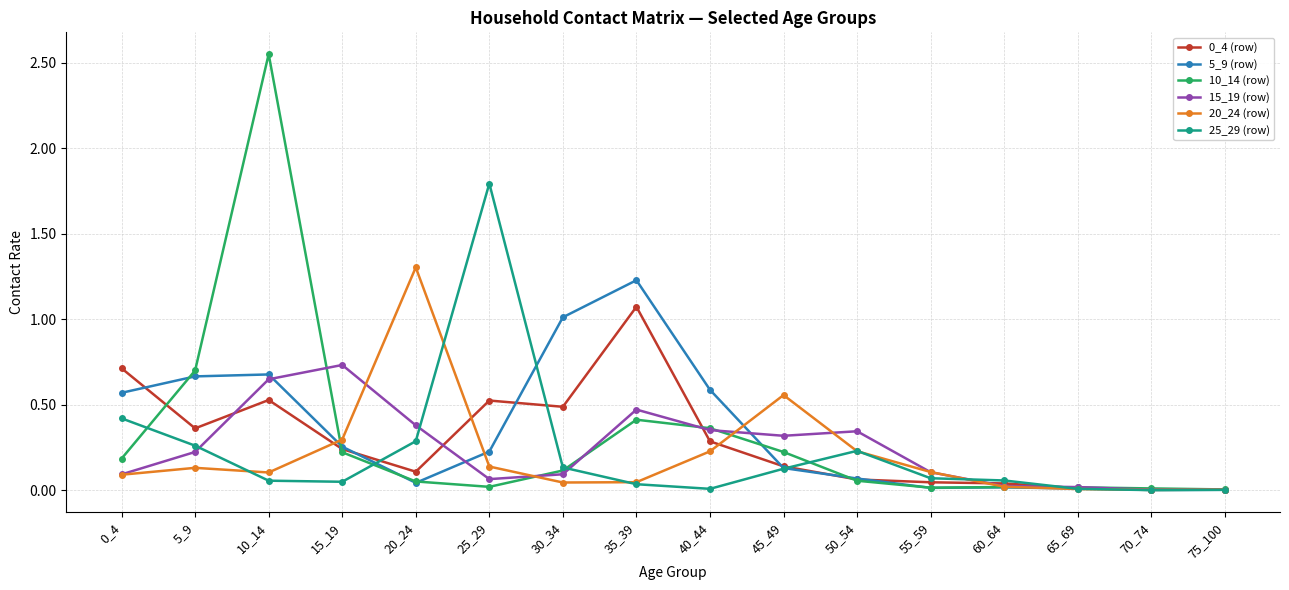

Which category has the highest value across all series?

10_14